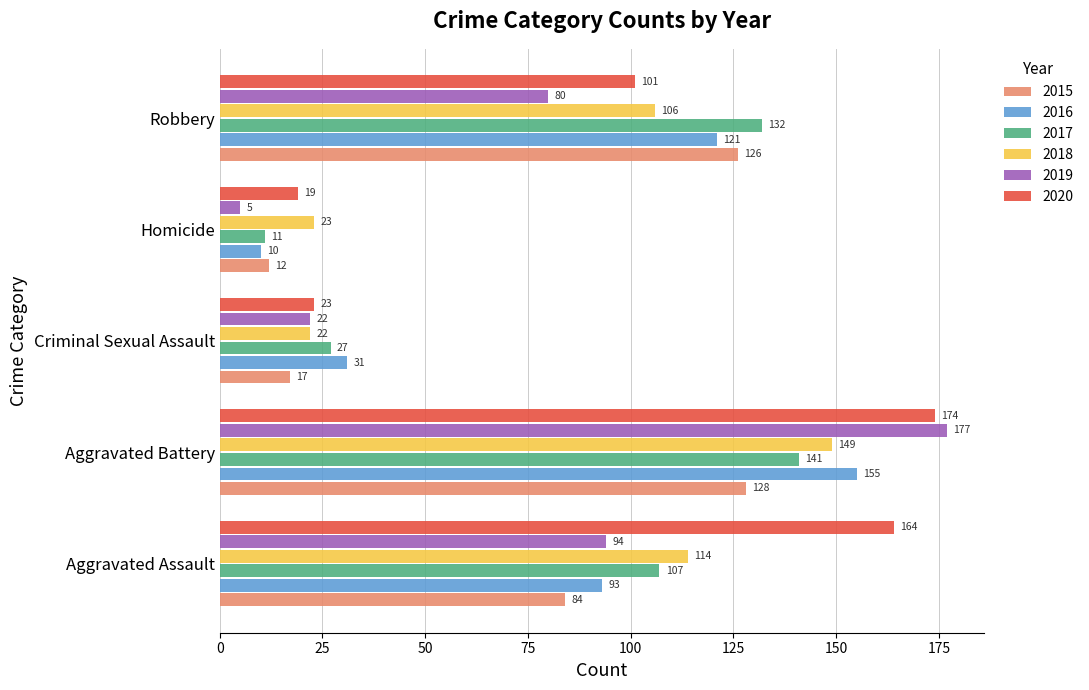

Rank the series at Aggravated Assault from highest to lowest value.

2020, 2018, 2017, 2019, 2016, 2015